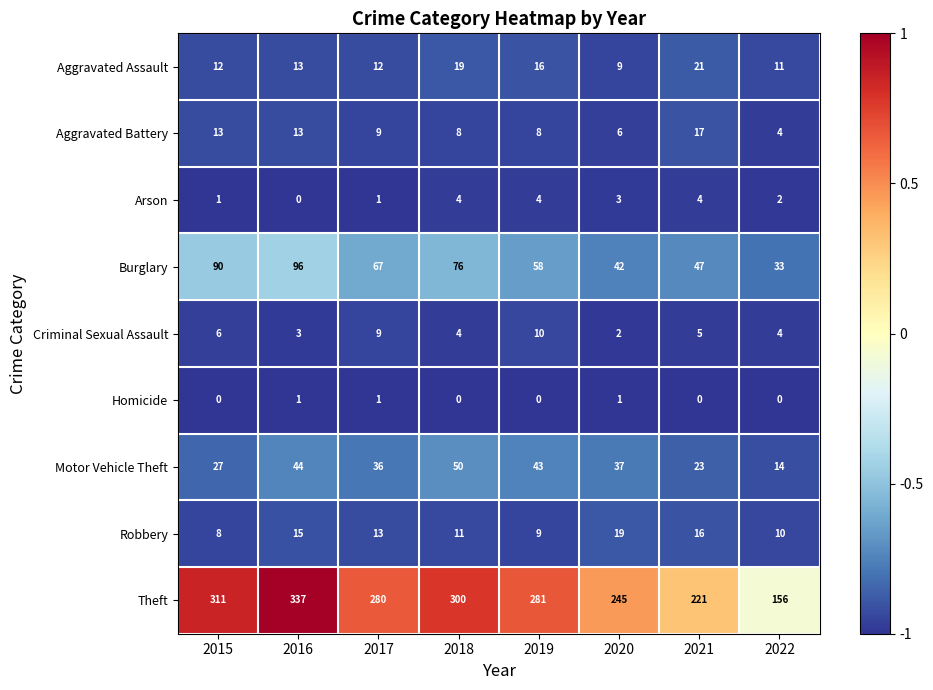

Is it true that Criminal Sexual Assault equals 5 at 2021?

True